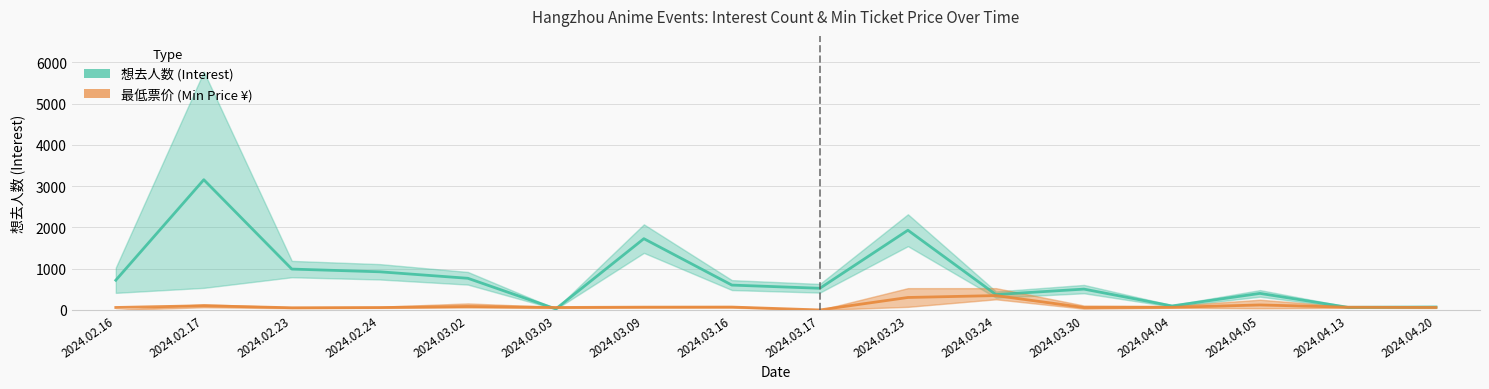

The 想去人数 (Interest) series shows 1322 at 2024.03.23. True or false?

False